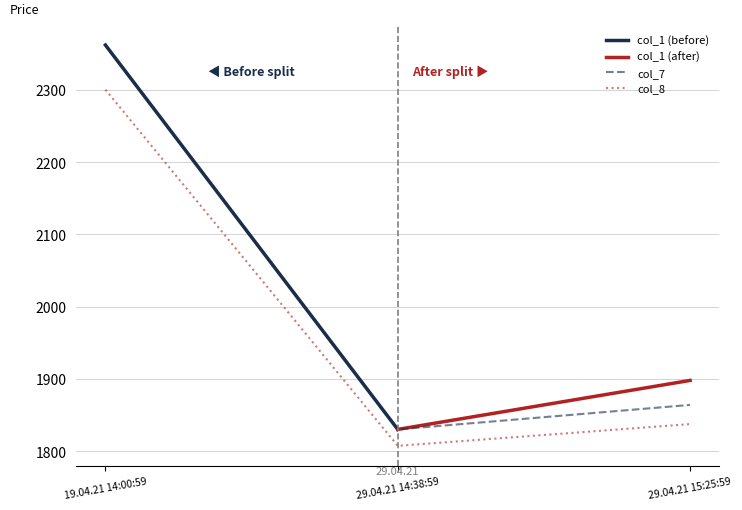

Which series has the largest range (max minus min)?

col_1